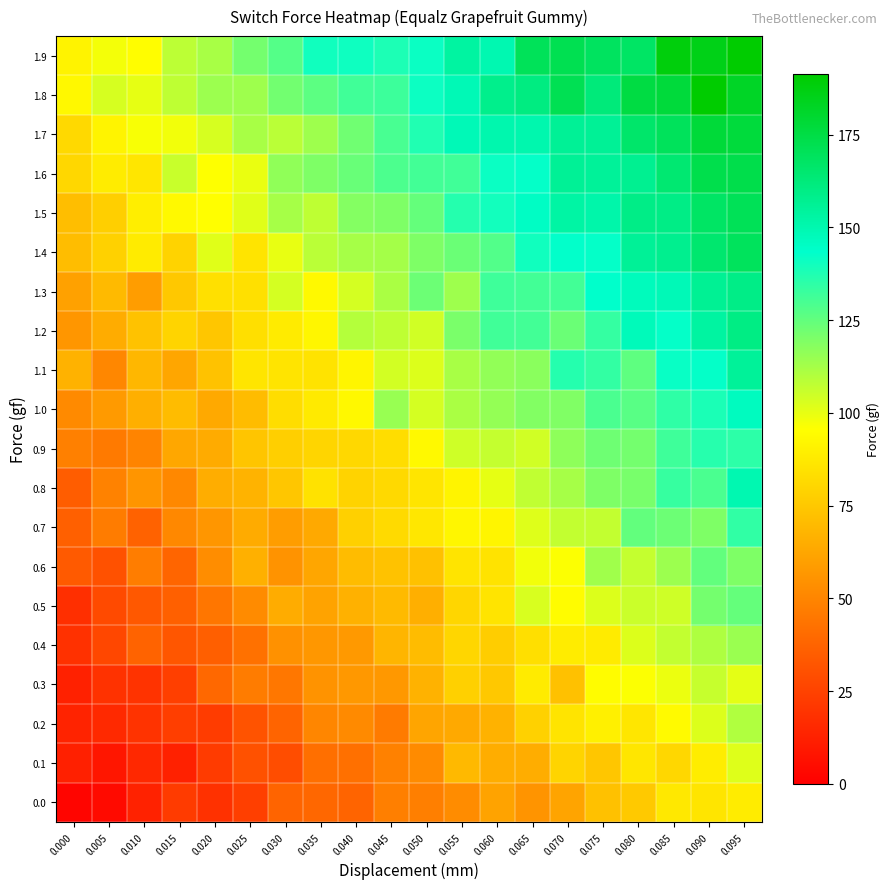

At how many categories does at least one series exceed 22?

20